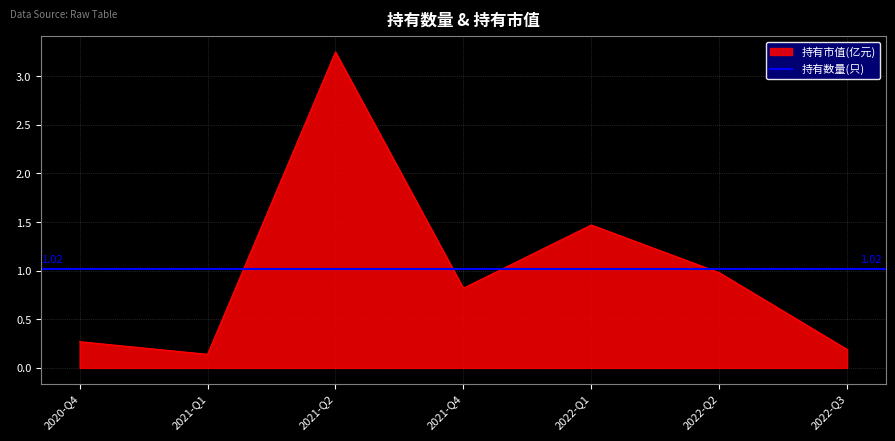

What is the minimum value shown in the chart?

0.1